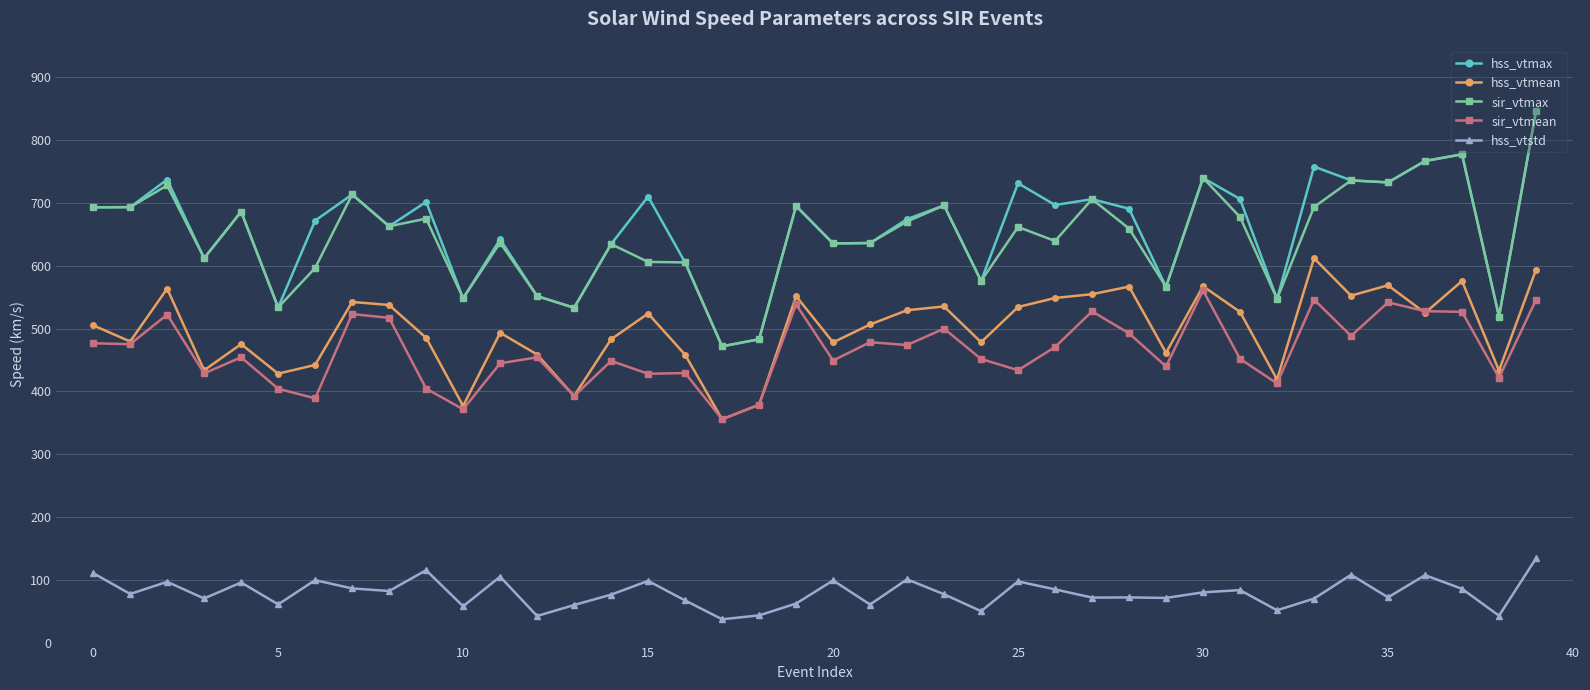

What is the value of the sir_vtmean point at the 5th from the left?

454.1